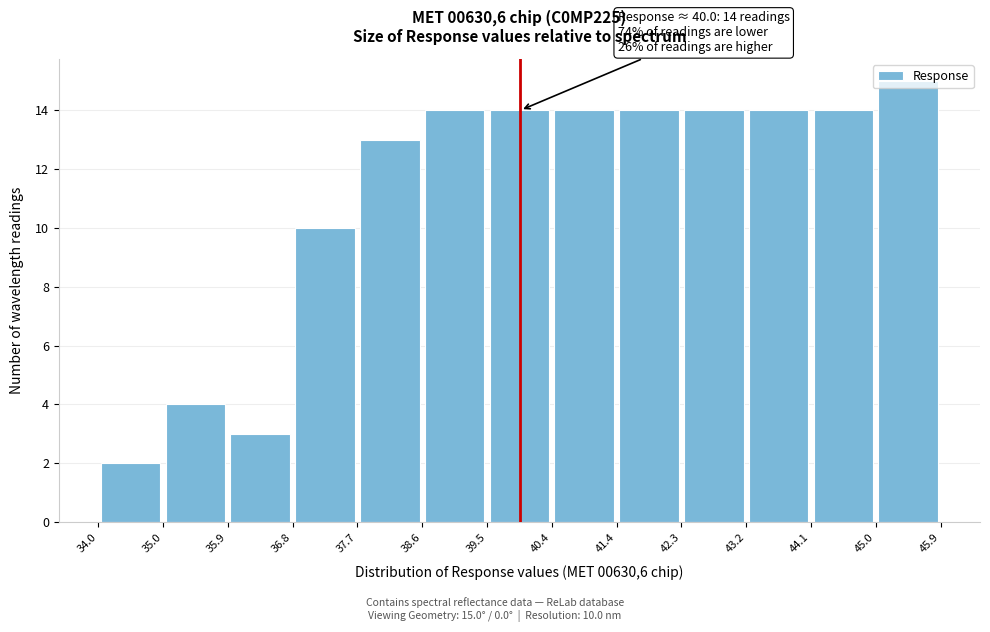

Which range on the x-axis has the tallest bar?

45.0 to 45.9